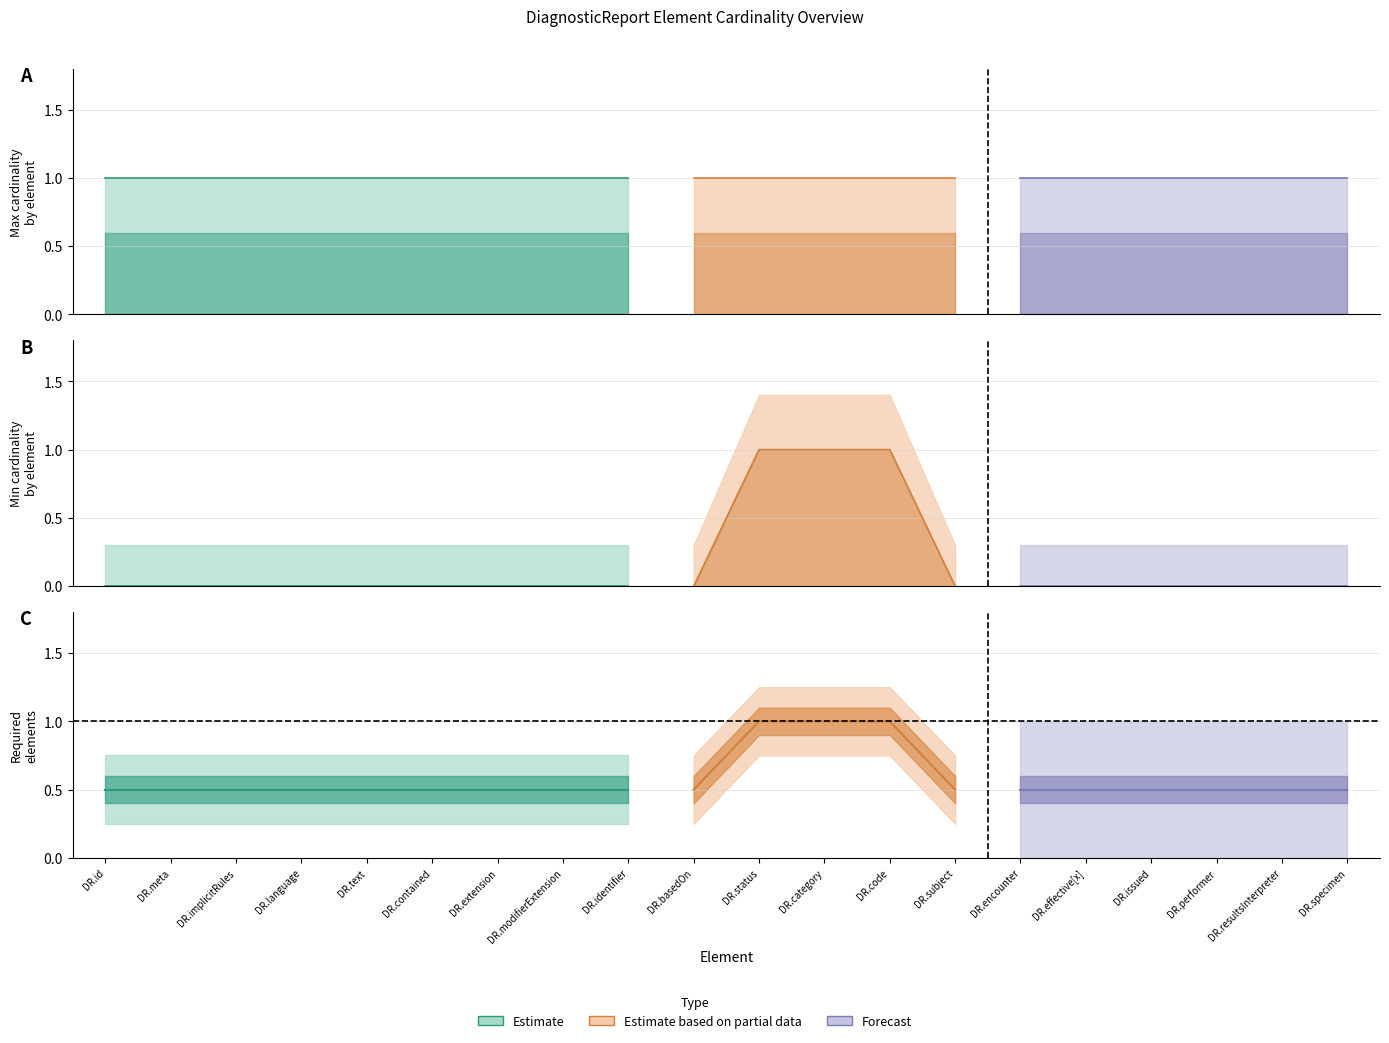

What is the difference between the highest and lowest values at DiagnosticReport.effective[x]?

1